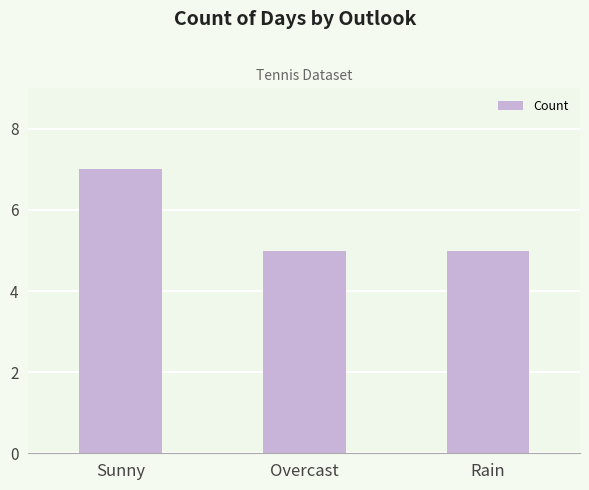

What is the greatest value displayed?

7